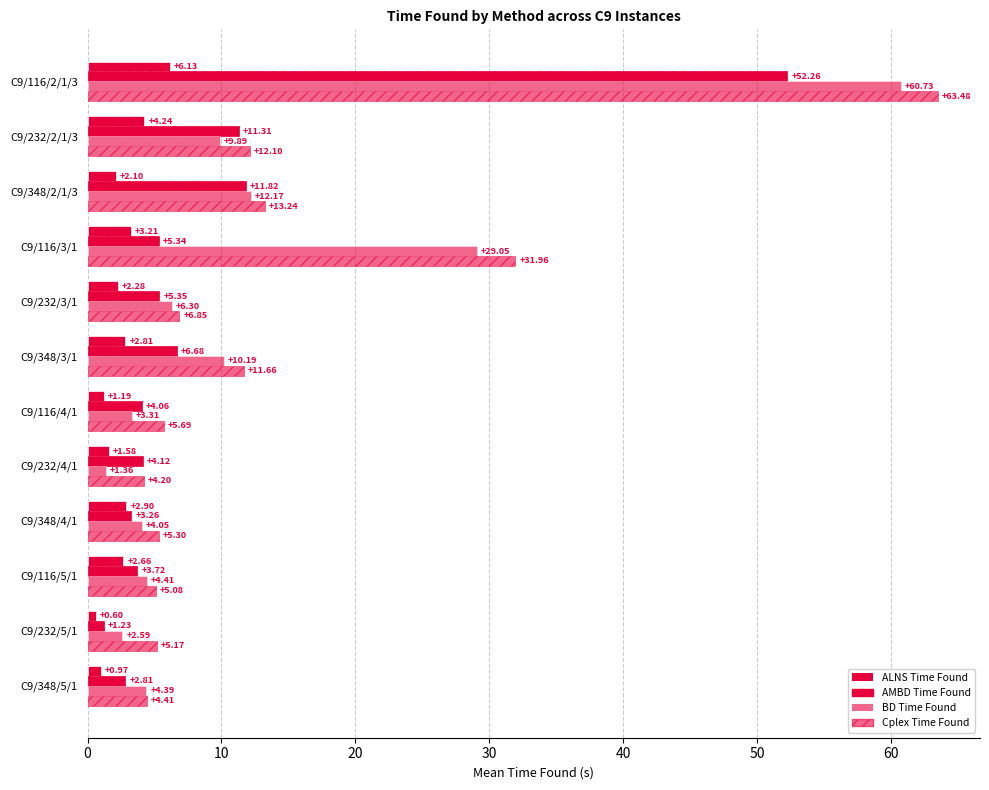

How many series are shown in this chart?

4